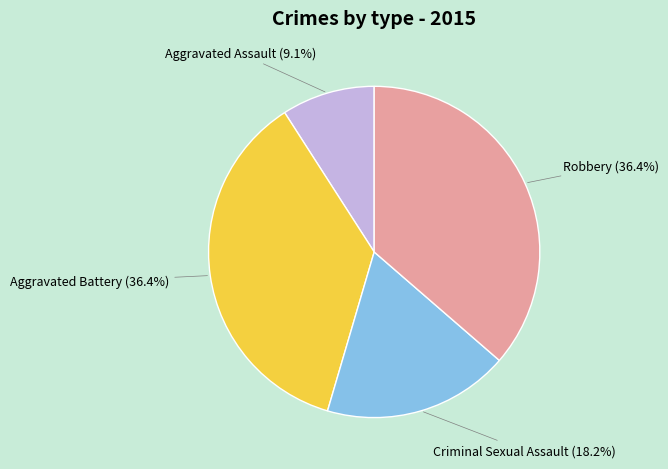

Do Aggravated Battery and Criminal Sexual Assault together represent more than half of the pie?

Yes